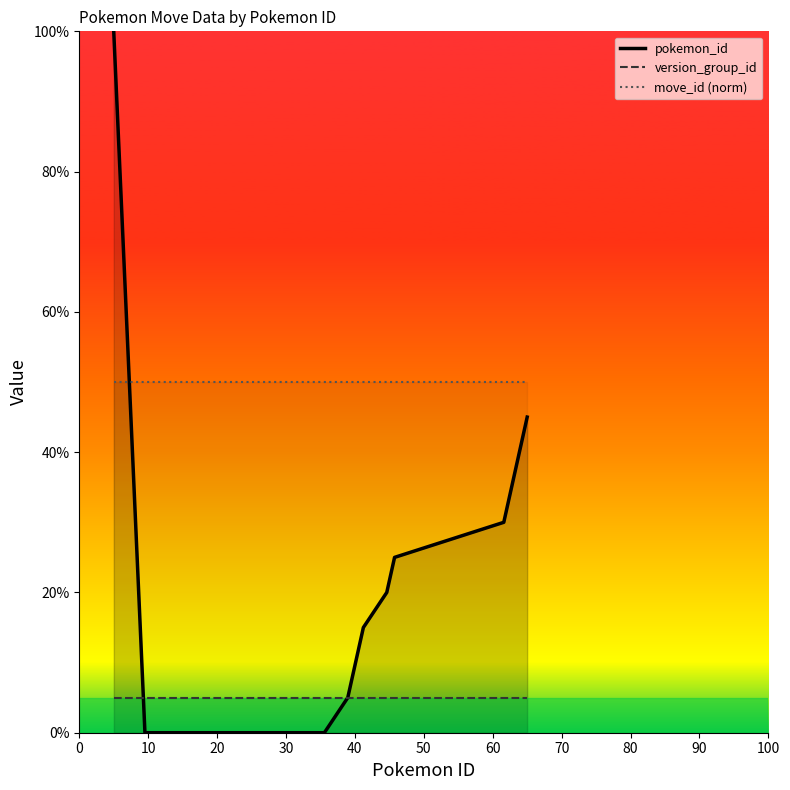

Reading right to left, what are all the values shown in this chart?

pokemon_id: 45	40	35	30	25	20	15	10	5	0	0	0	0	0	0	0	25	50	75	100
version_group_id: 5	5	5	5	5	5	5	5	5	5	5	5	5	5	5	5	5	5	5	5
move_id (norm): 50	50	50	50	50	50	50	50	50	50	50	50	50	50	50	50	50	50	50	50